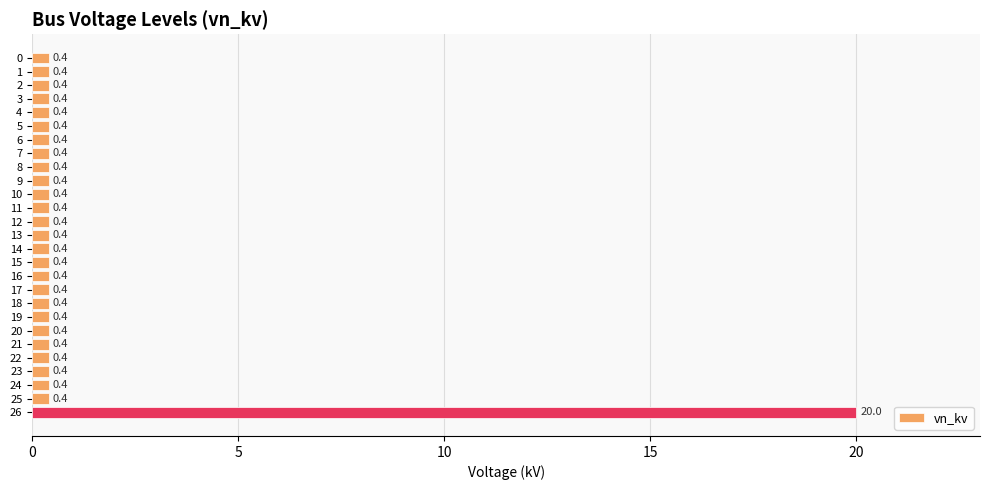

Between 26 and 16, which is larger?

26